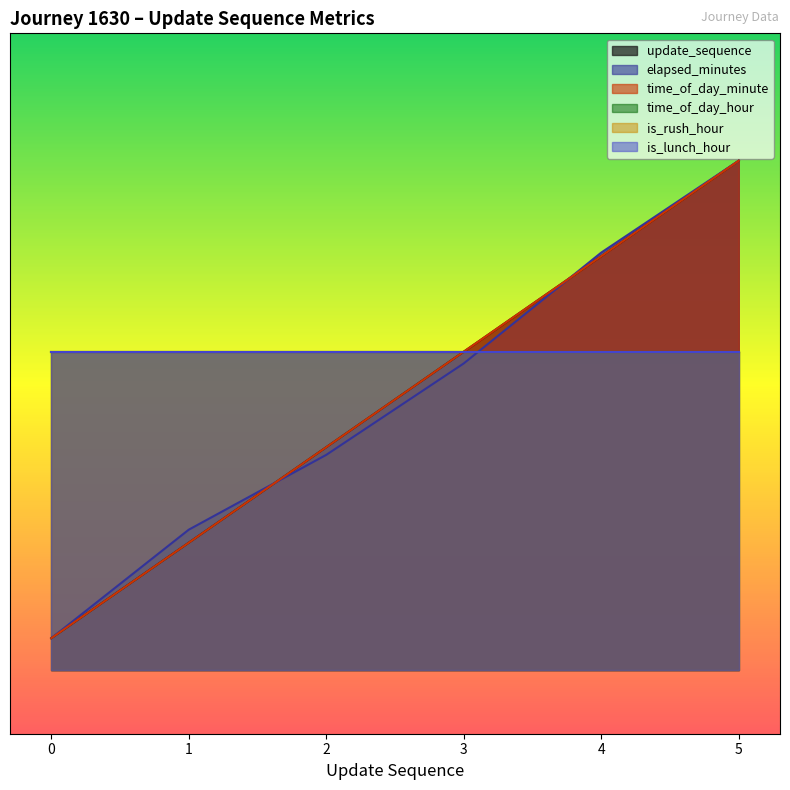

Which series changed the most between 0 and 2?

update_sequence